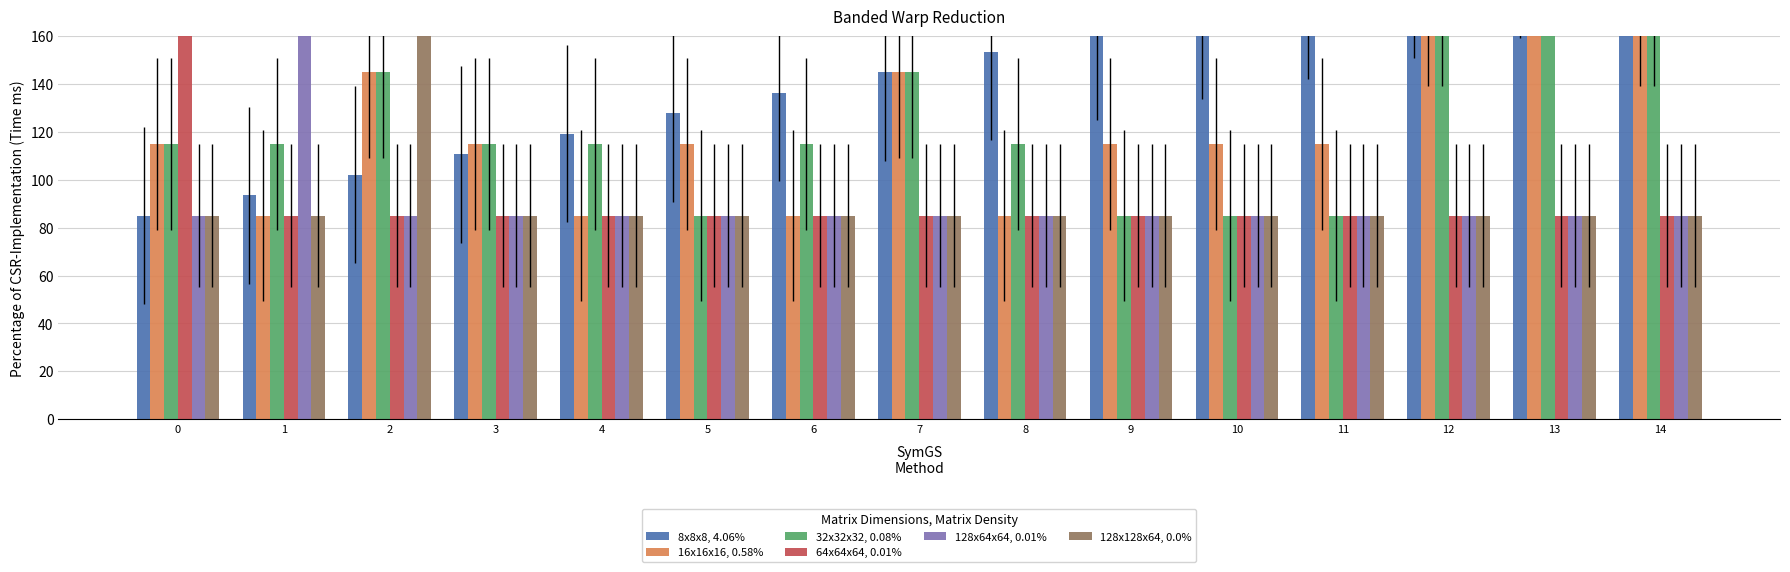

What is the sum of all 128x128x64, 0.0% values?

1395.0